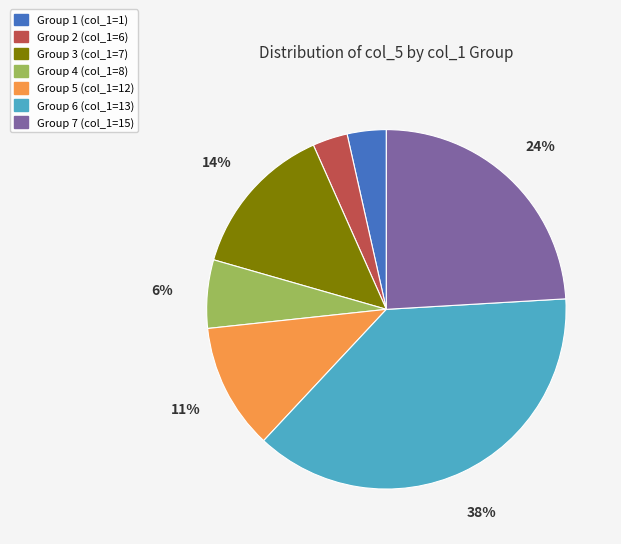

Is there a majority slice in this chart?

No